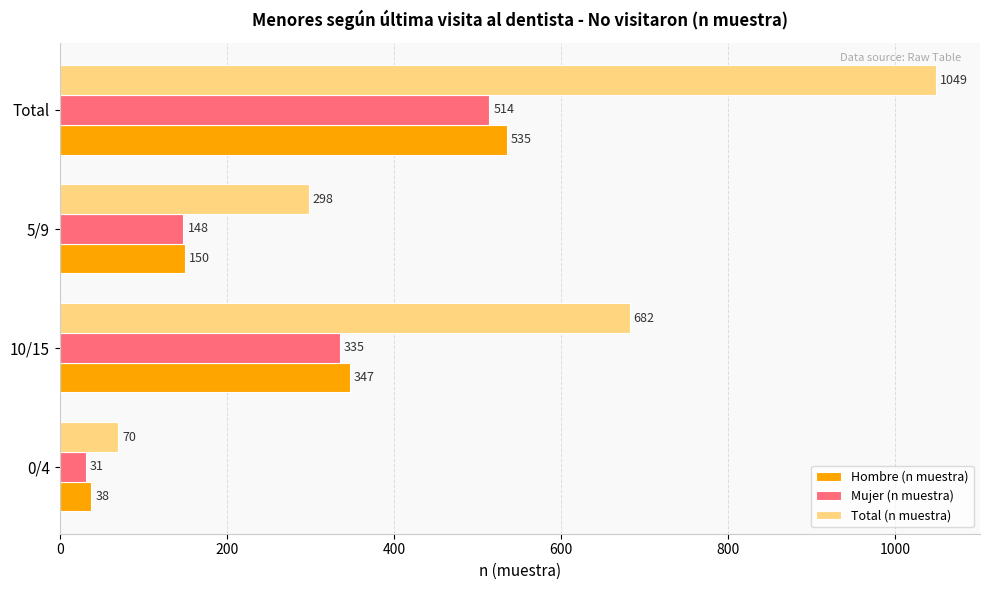

The value of Hombre (n muestra) at 10/15 is 180. True or false?

False